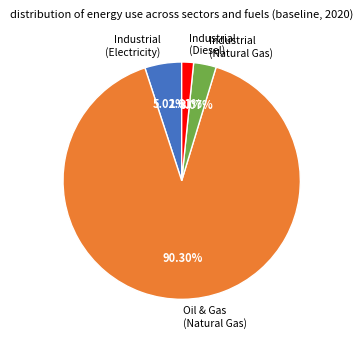

To the nearest percent, what percentage of the pie is Industrial (Diesel)?

2%